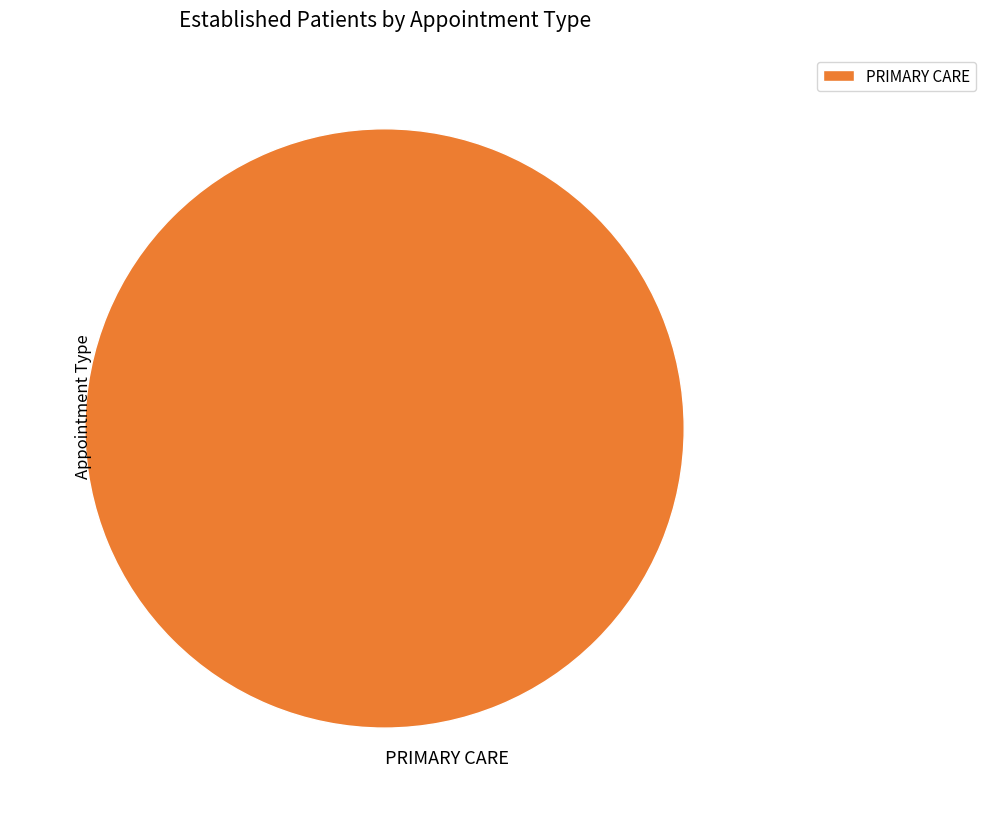

Is it true that PRIMARY CARE is 100% of the pie?

True